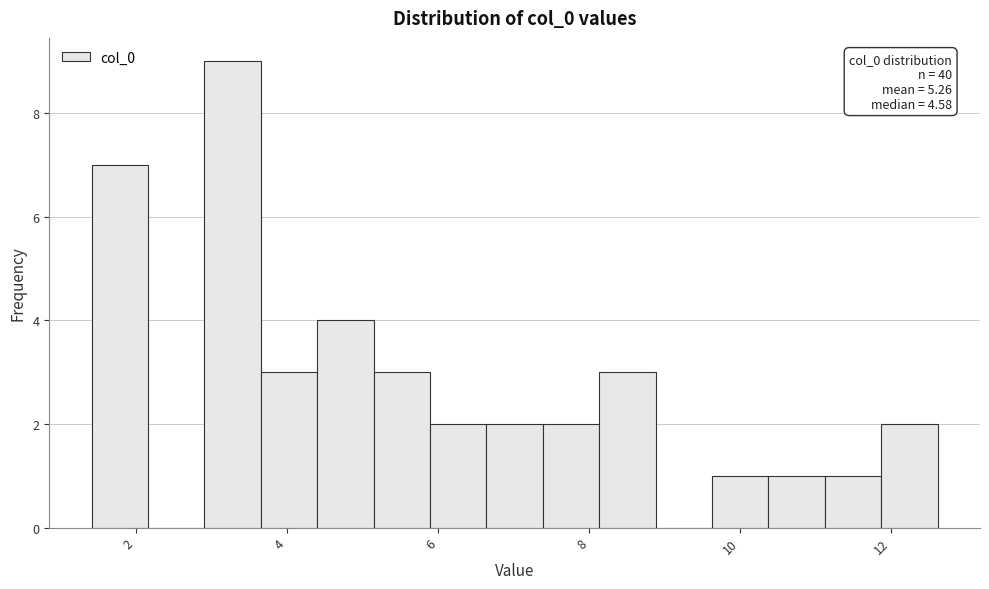

Around what value on the x-axis is the tallest bar? Give the approximate position of its centre, as read against the axis.

3.2